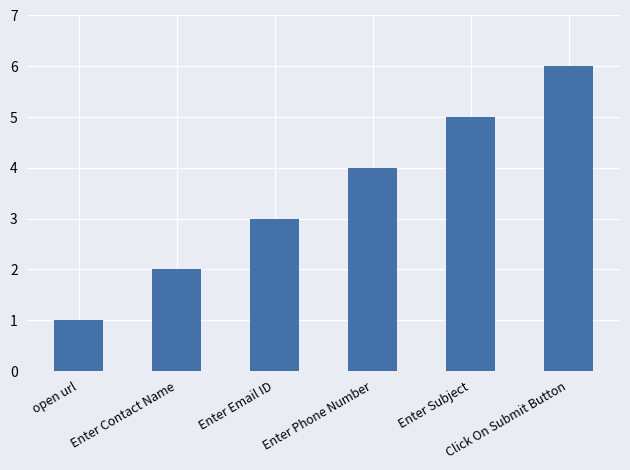

How many values are below 4?

3